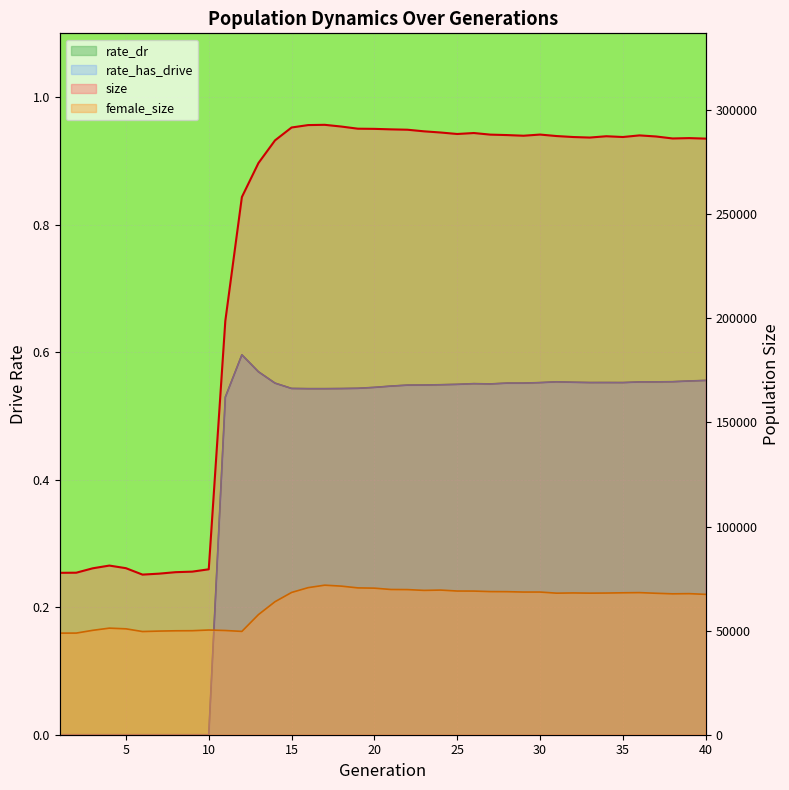

Where is the first local minimum for size?

6